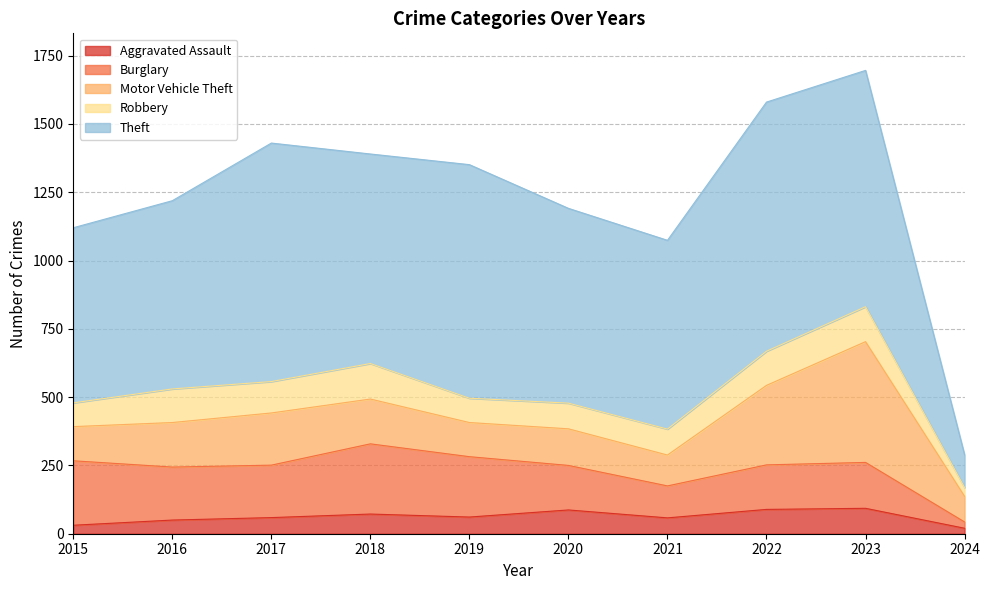

What is the approximate value of Robbery at 2016, to the nearest 10?

120